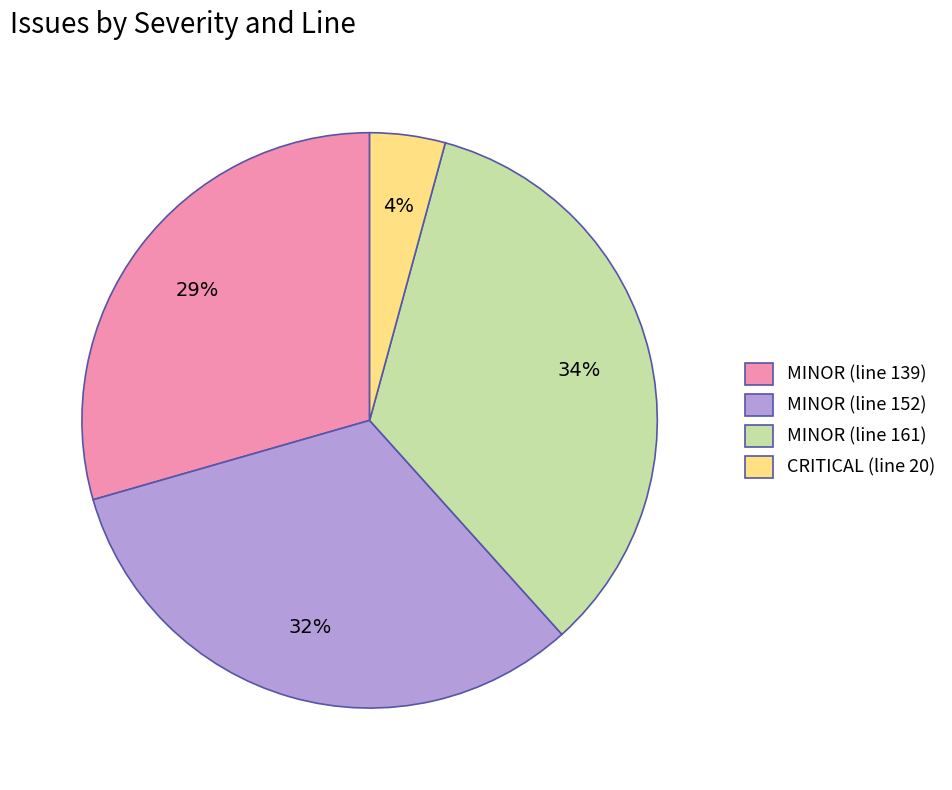

Which slice is the smallest?

CRITICAL (line 20)